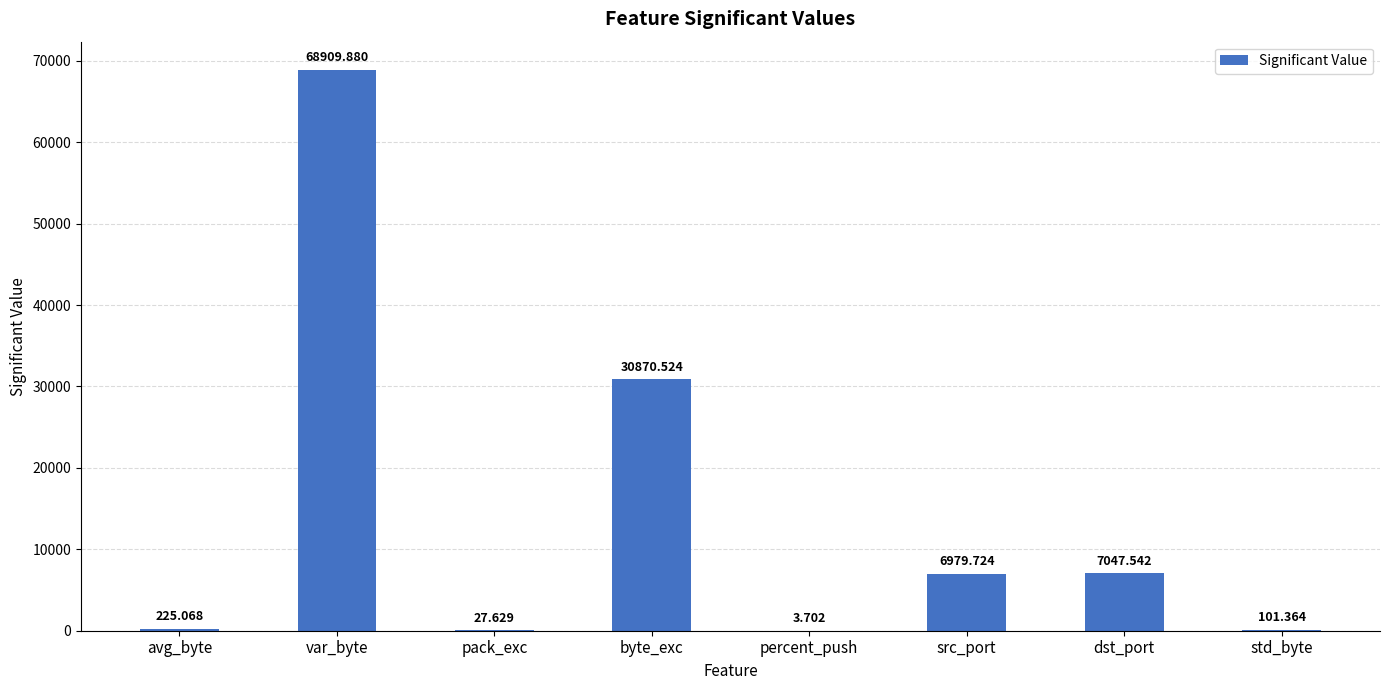

Between src_port and var_byte, which is larger?

var_byte